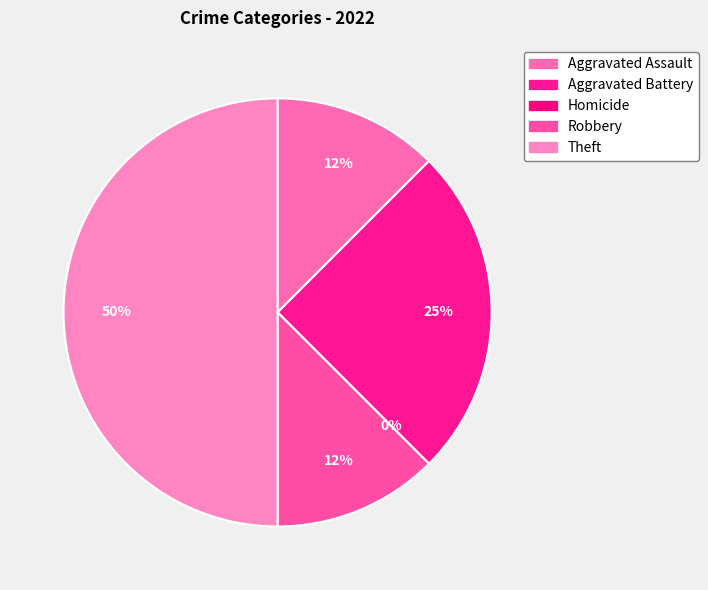

What is the total percentage of Homicide and Theft?

50.0%